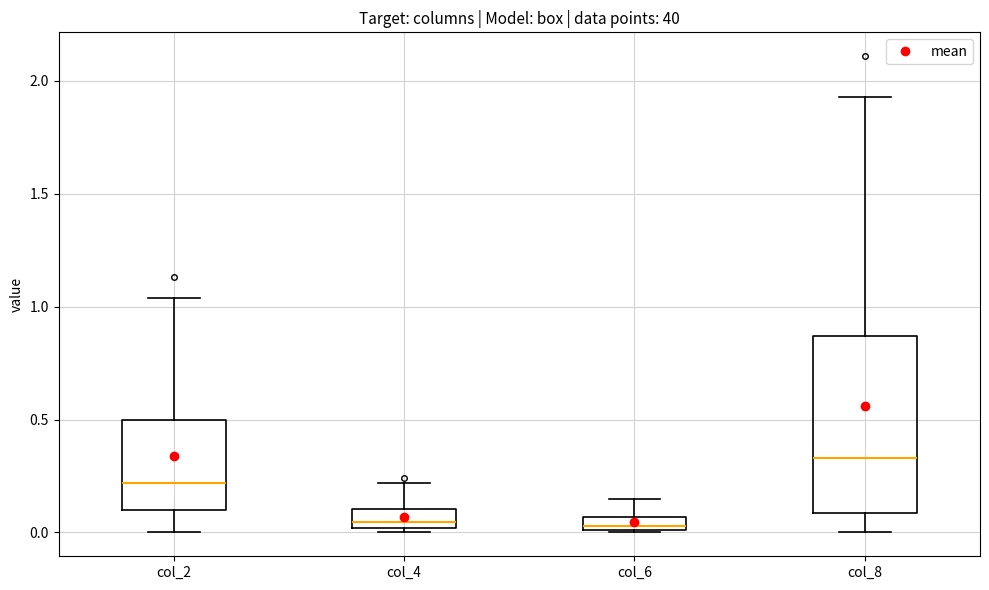

Which box is the tallest, from its lower edge to its upper edge?

col_8